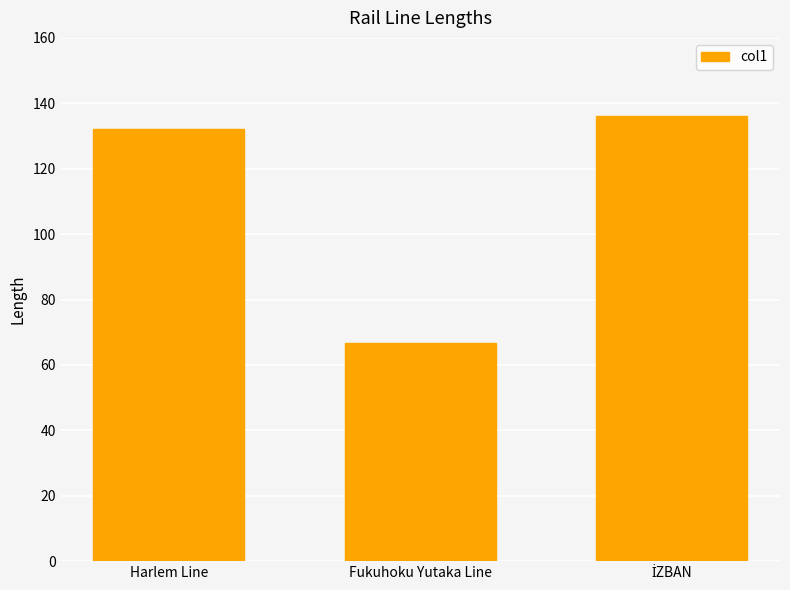

Reading left to right, what are all the values shown in this chart?

132.0	66.6	136.0